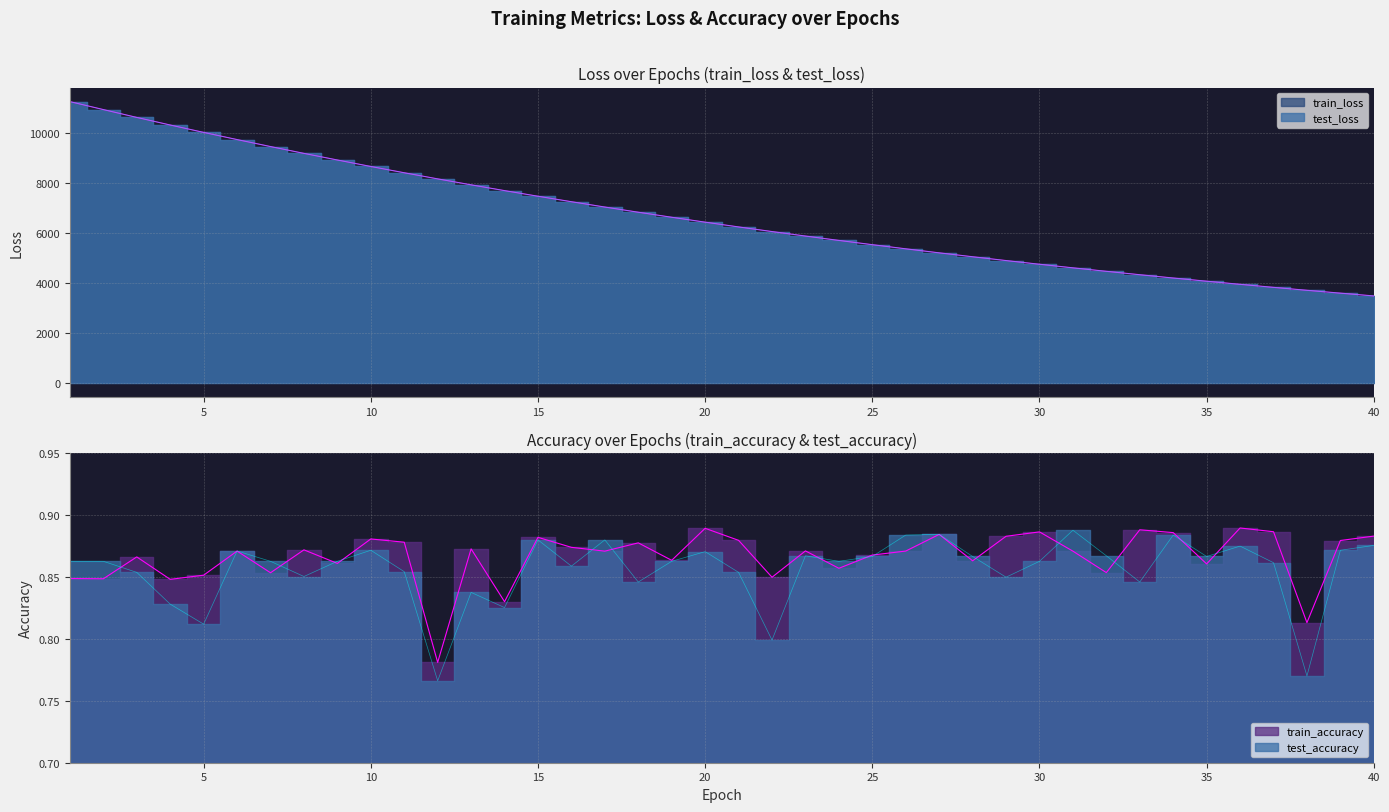

True or false: test_accuracy and test_loss cross at least once.

False